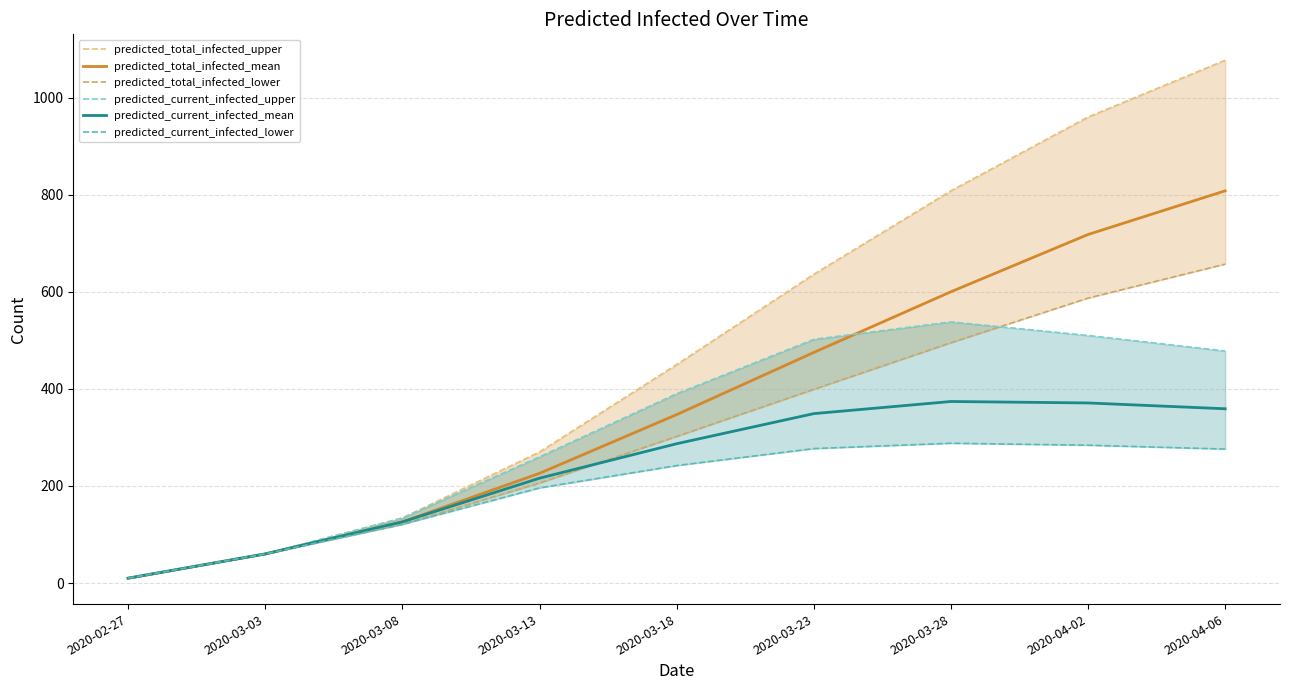

The predicted_current_infected_lower series shows 121 at 2020-03-08. True or false?

True